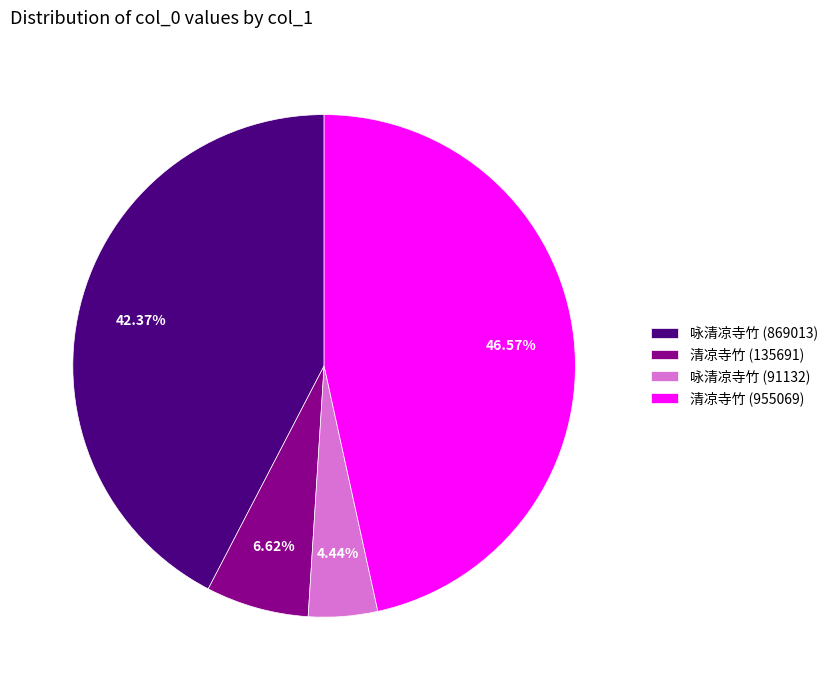

Which has a higher value, 清凉寺竹 (135691) or 咏清凉寺竹 (91132)?

清凉寺竹 (135691)